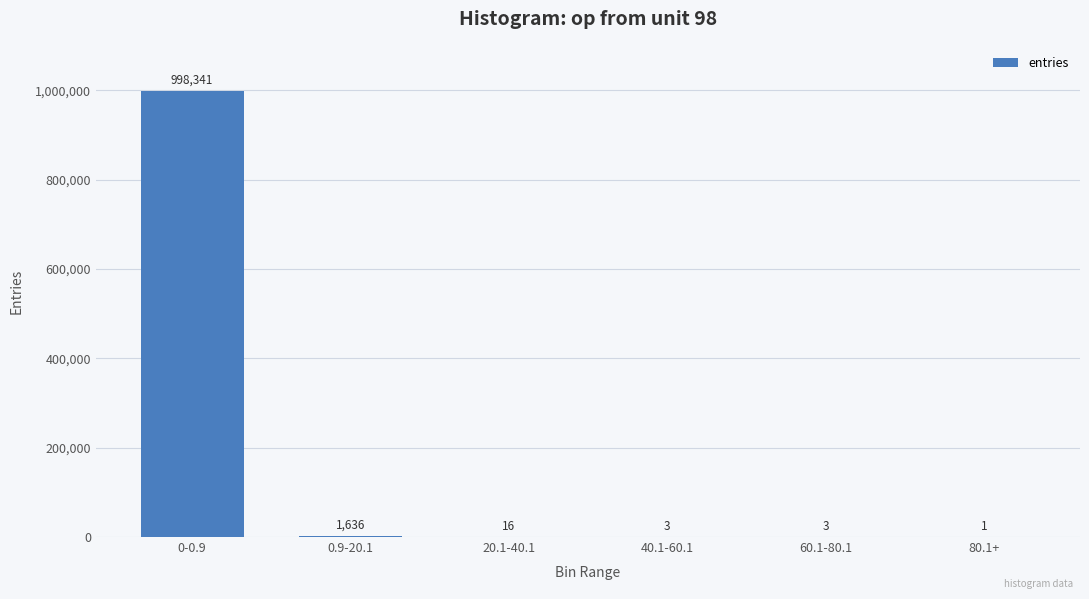

Where does the data first go above 16?

0-0.9